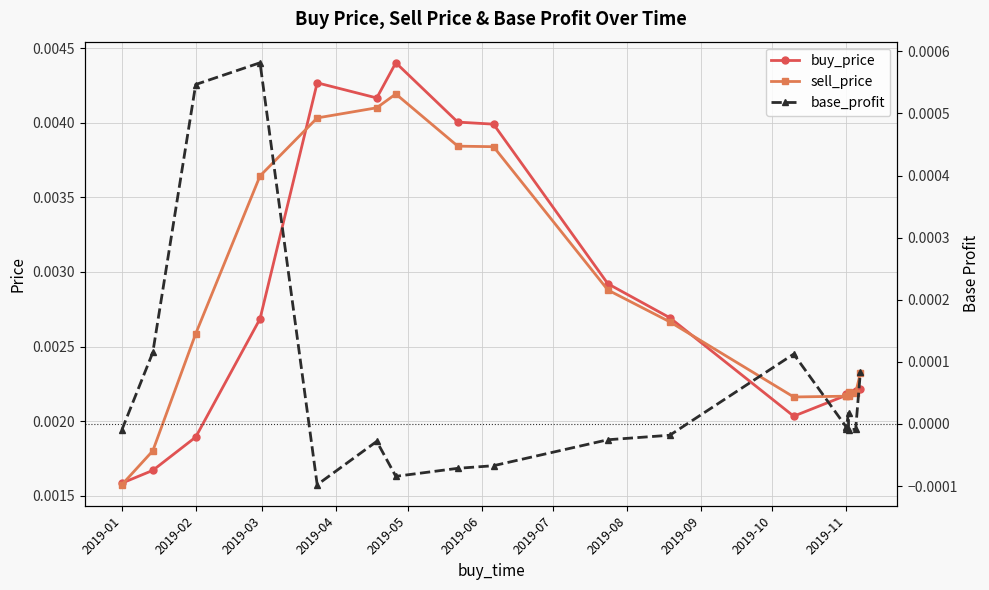

Count the sell_price values in the range 0 to 1.

18